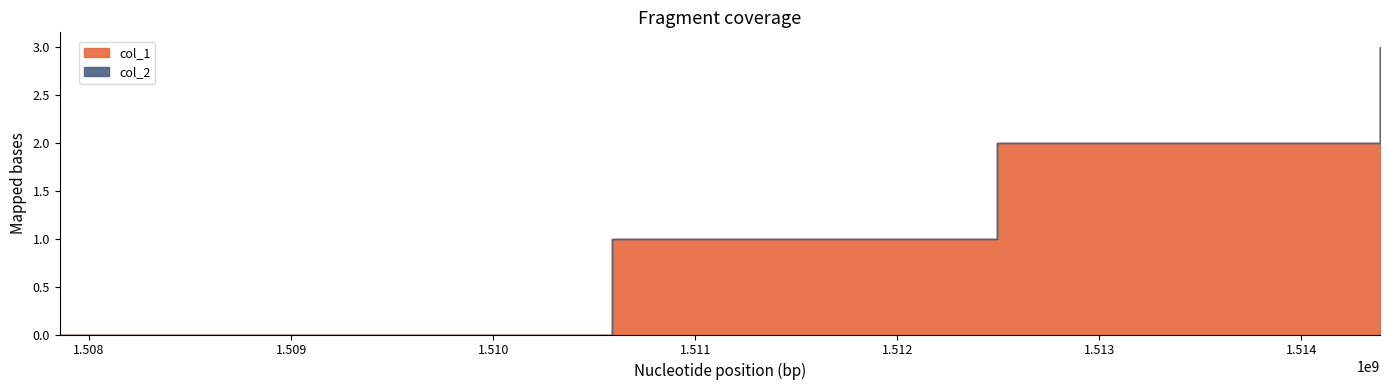

Is the value of col_1 at 1514388690 greater than the value of col_2 at 1507854741?

Yes